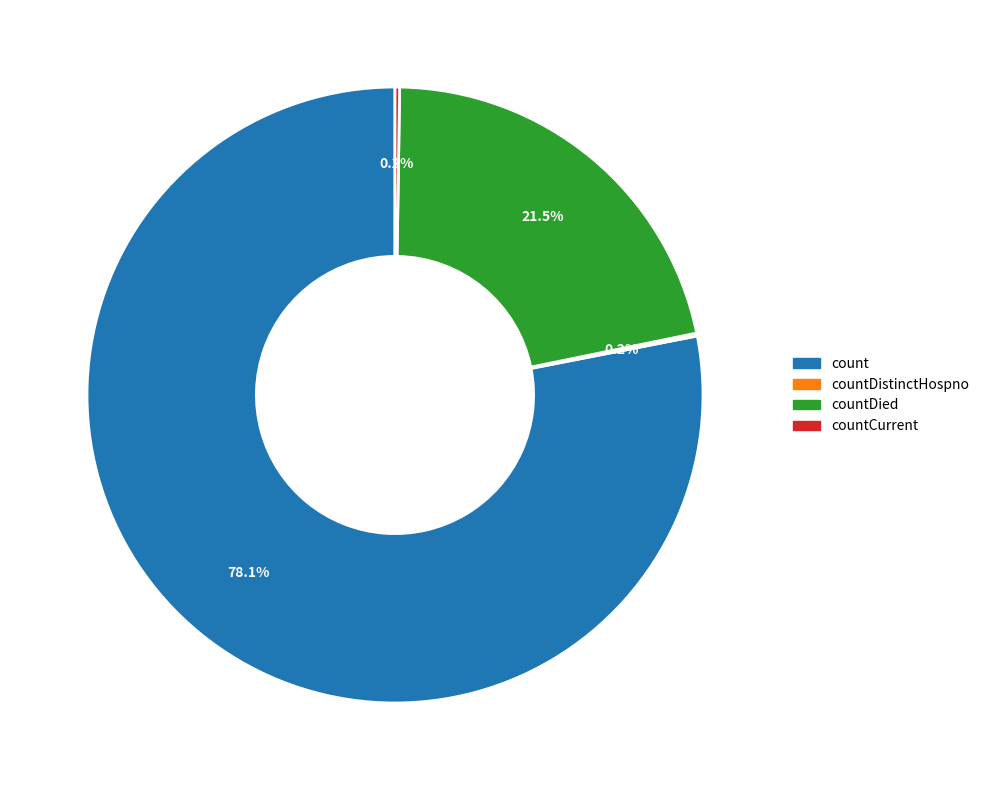

Is there any slice that represents more than half of the pie?

Yes